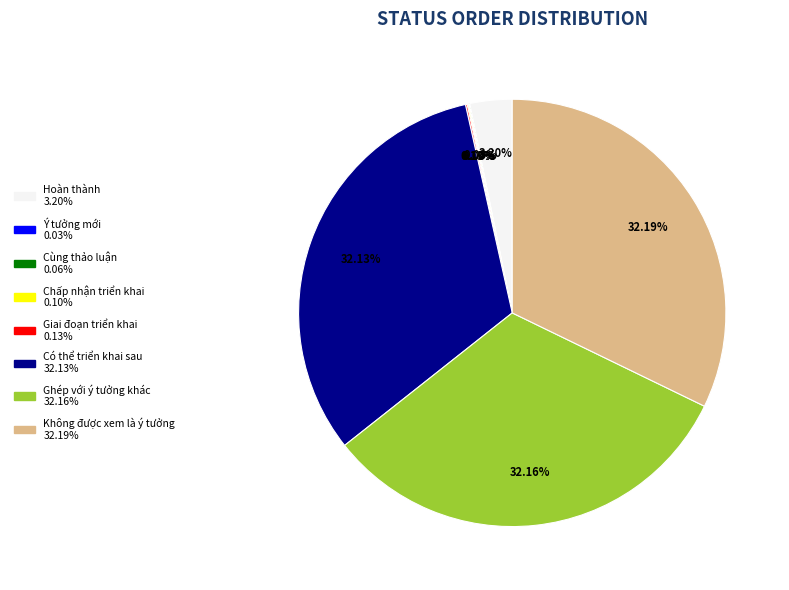

Is there a majority slice in this chart?

No